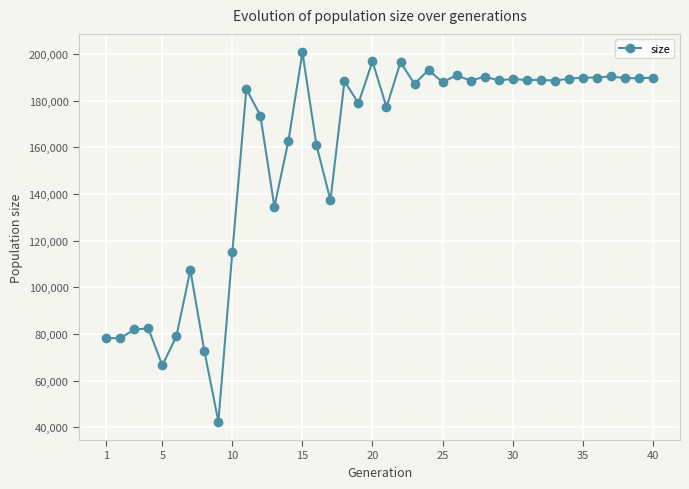

True or false: there are more than 1 points higher than both neighbors.

True